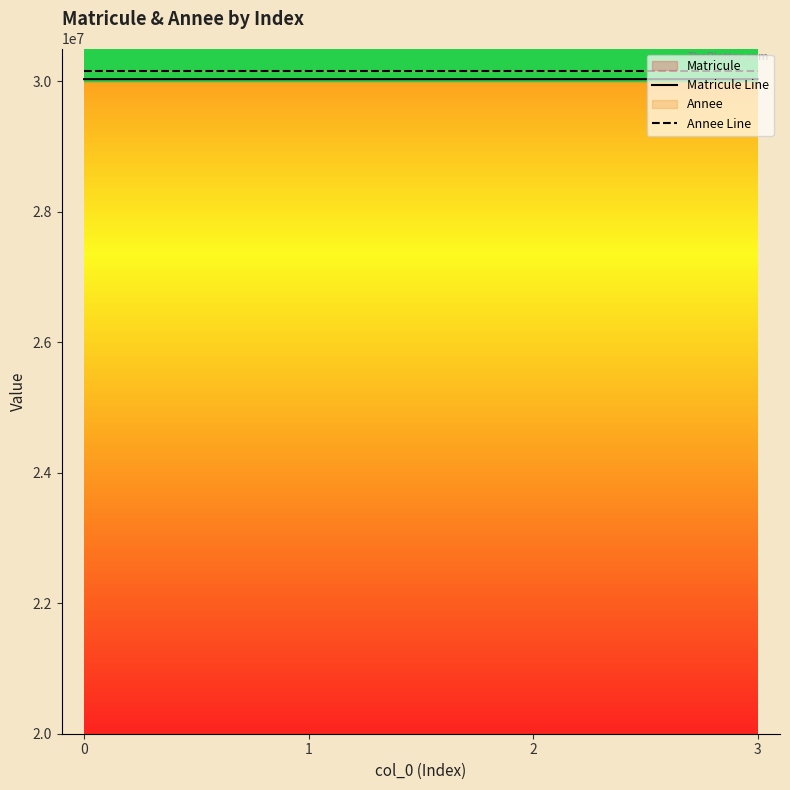

How many values in the Matricule Line series exceed 30030722?

1